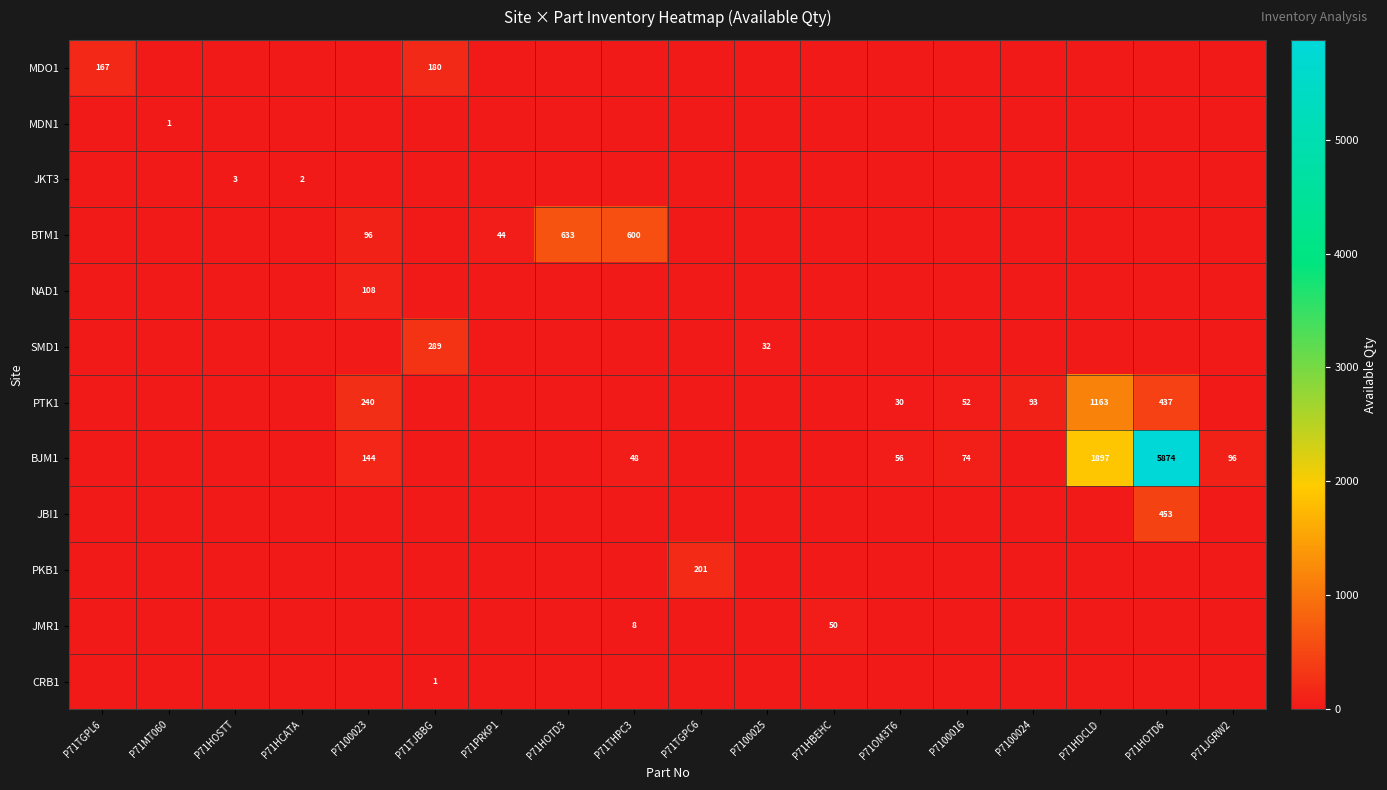

Which category has the highest value across all series?

P71HOTD6